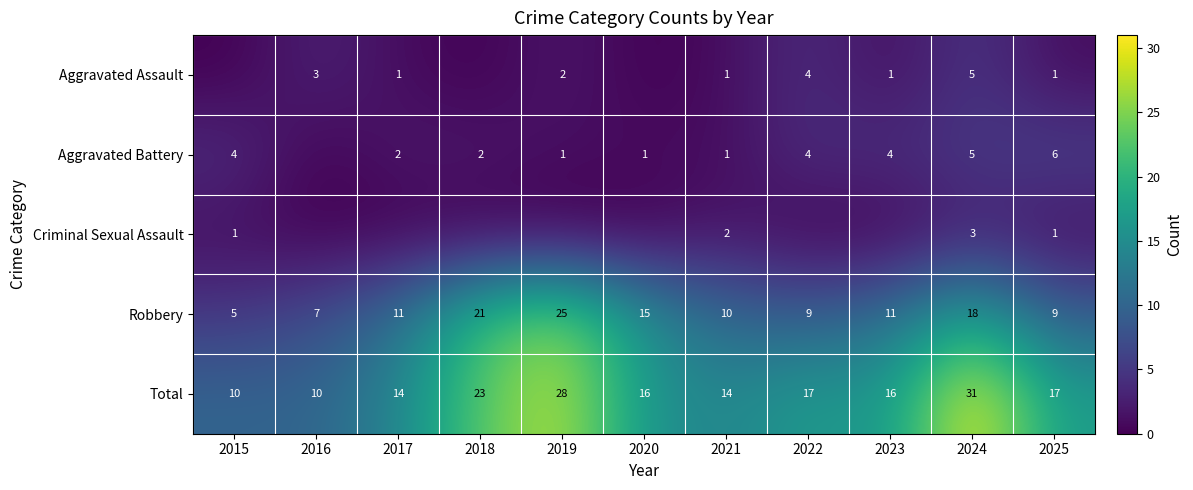

What is the difference between the maximum and minimum values in the Total series?

21